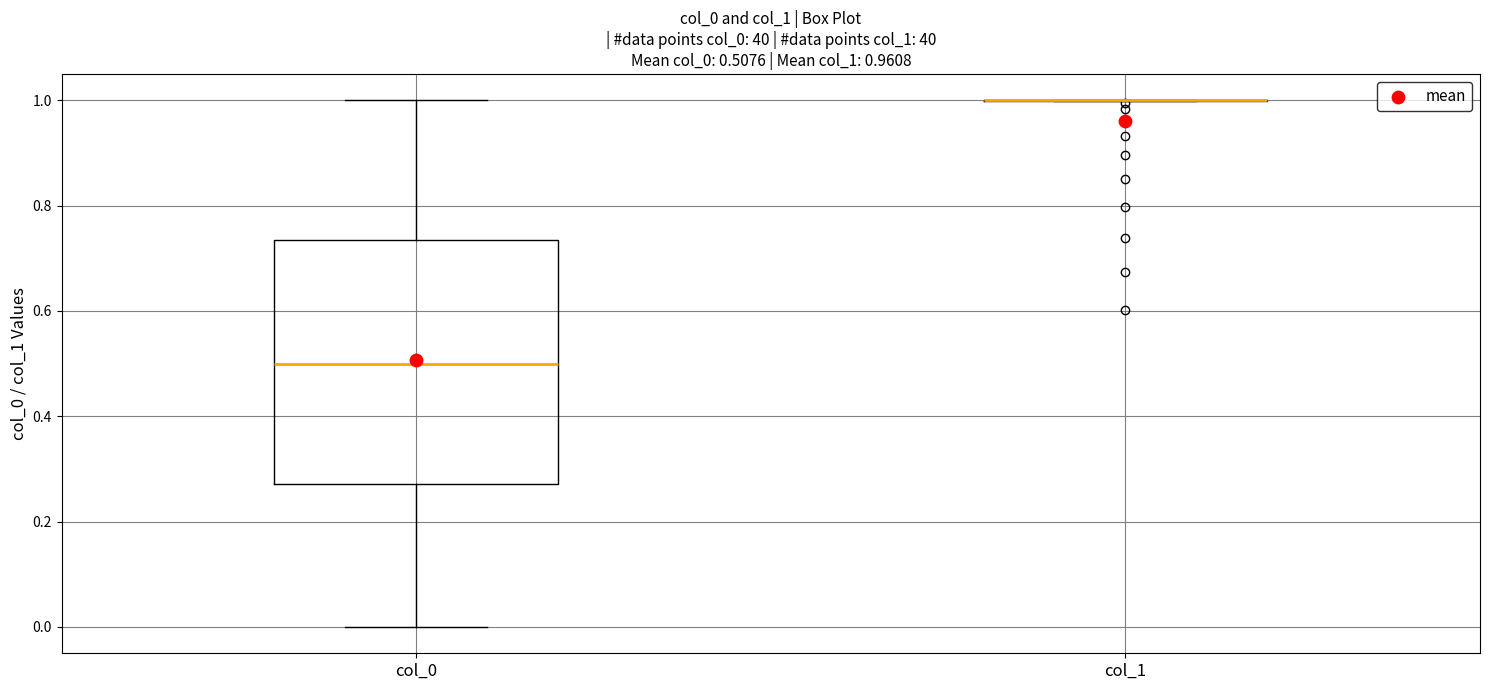

Comparing the boxes themselves (not the whiskers), which one is the tallest?

col_0